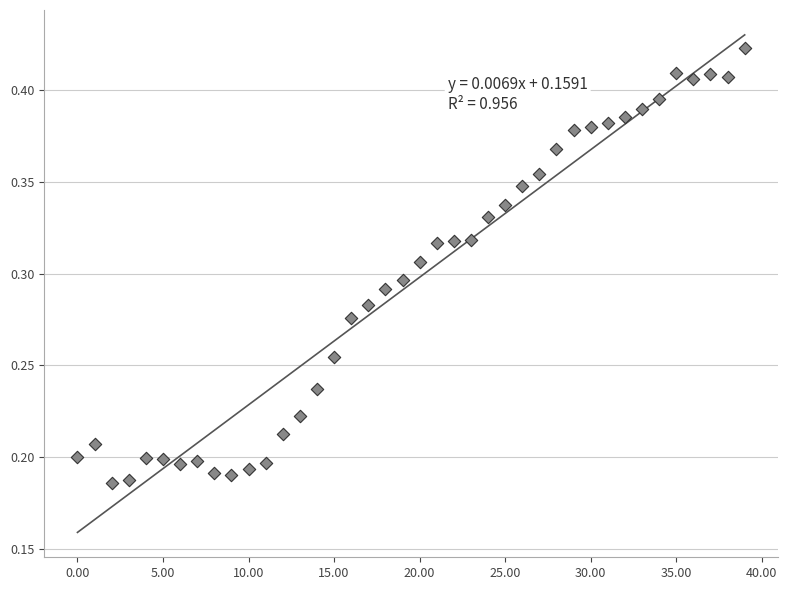

Count the number of points in this scatter plot.

40